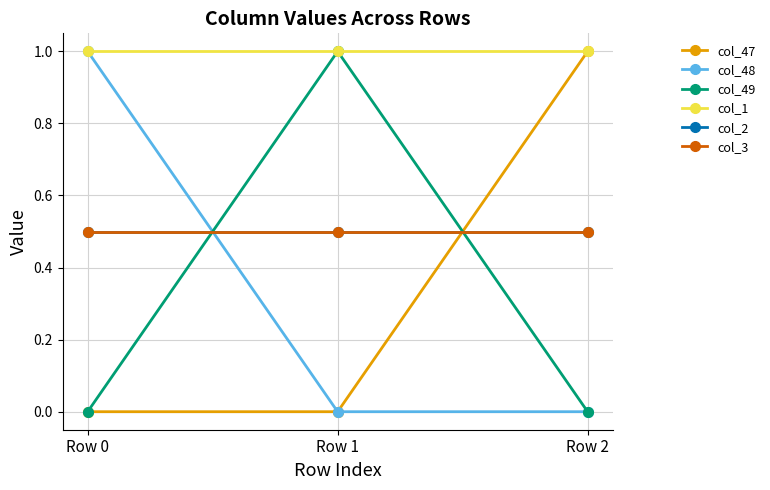

What is the difference between the highest and lowest values at Row 1?

1.0